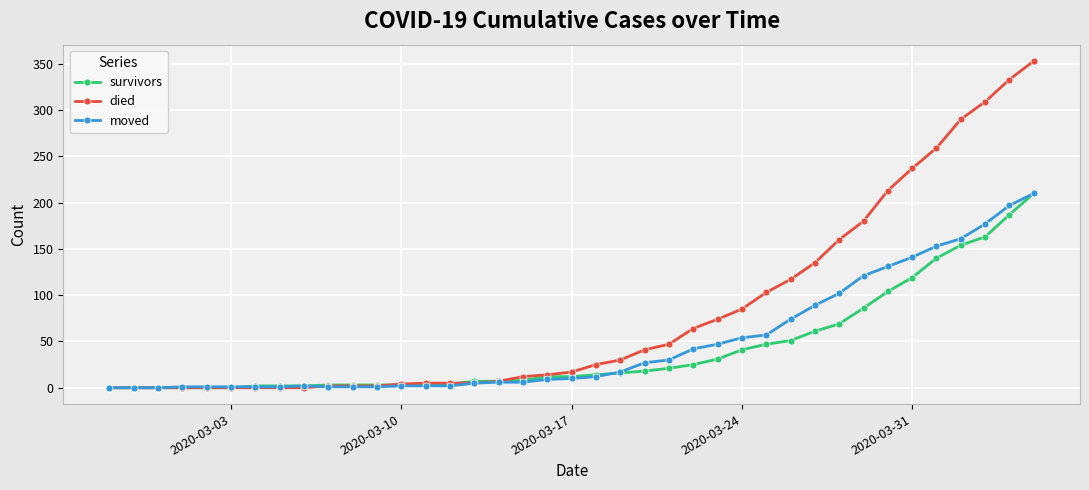

Which series has the widest spread of values?

died